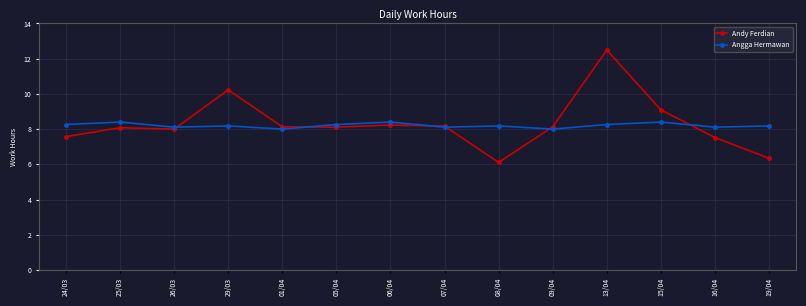

What is the greatest value displayed?

12.5